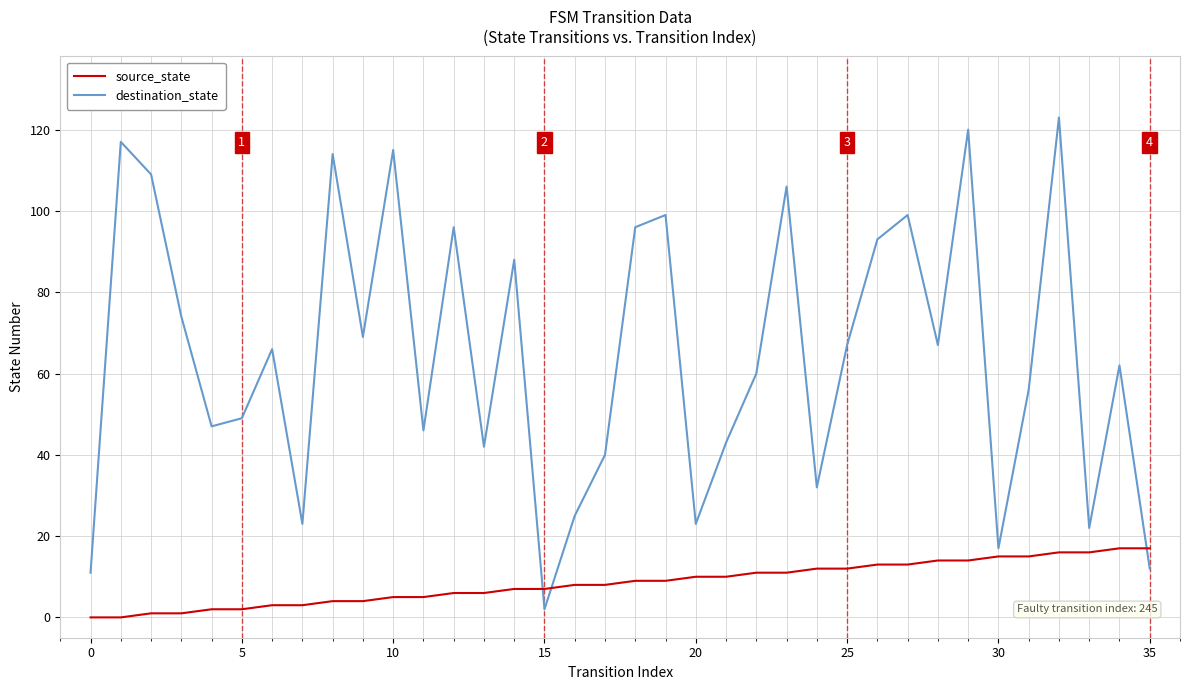

What is the greatest value displayed?

123